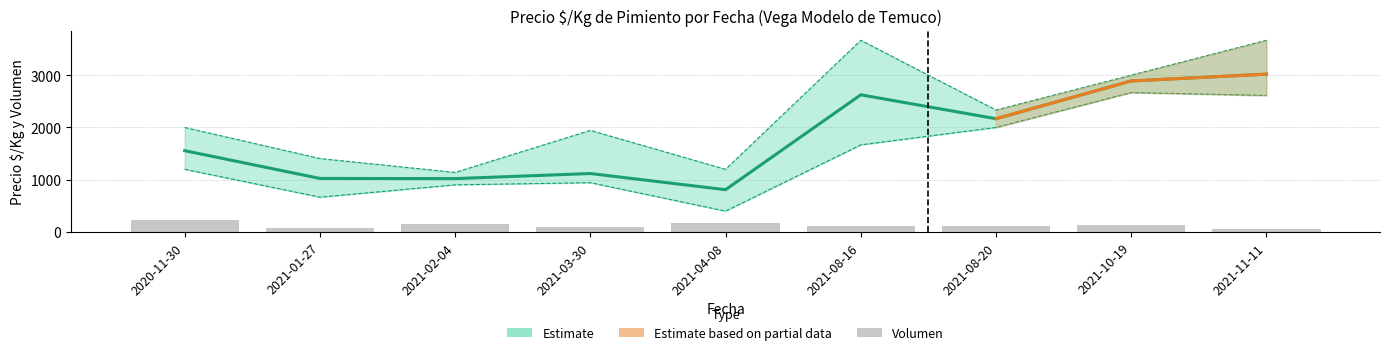

What position from the left is 2021-11-11?

9